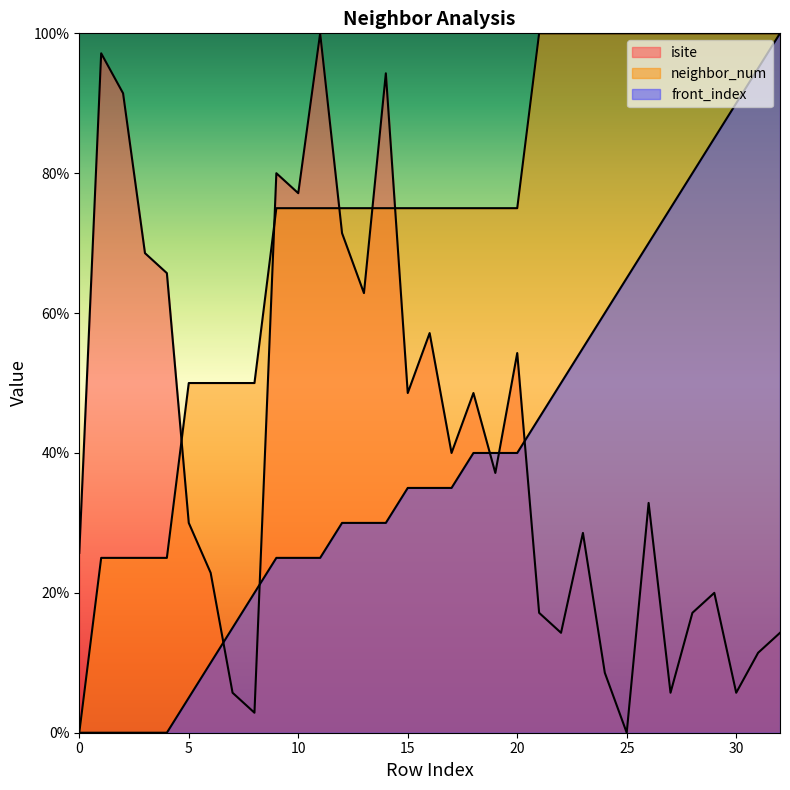

Between 2 and 32, which is larger?

2